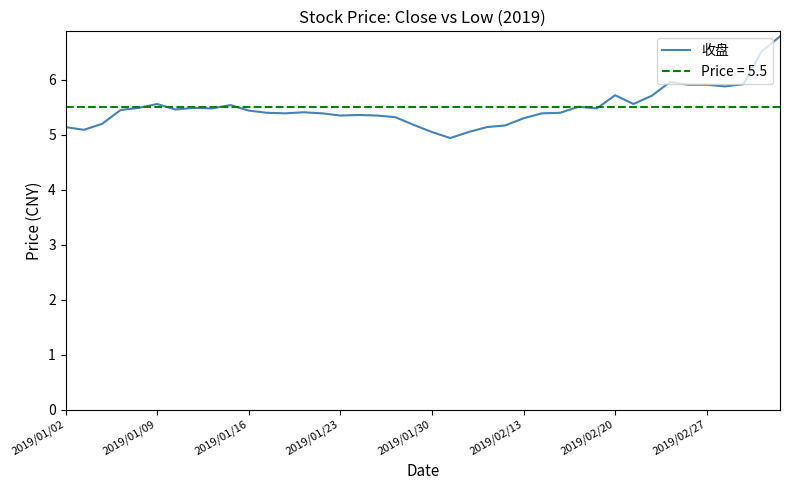

The value of 收盘 at 2019/01/30 is 8.8. True or false?

False